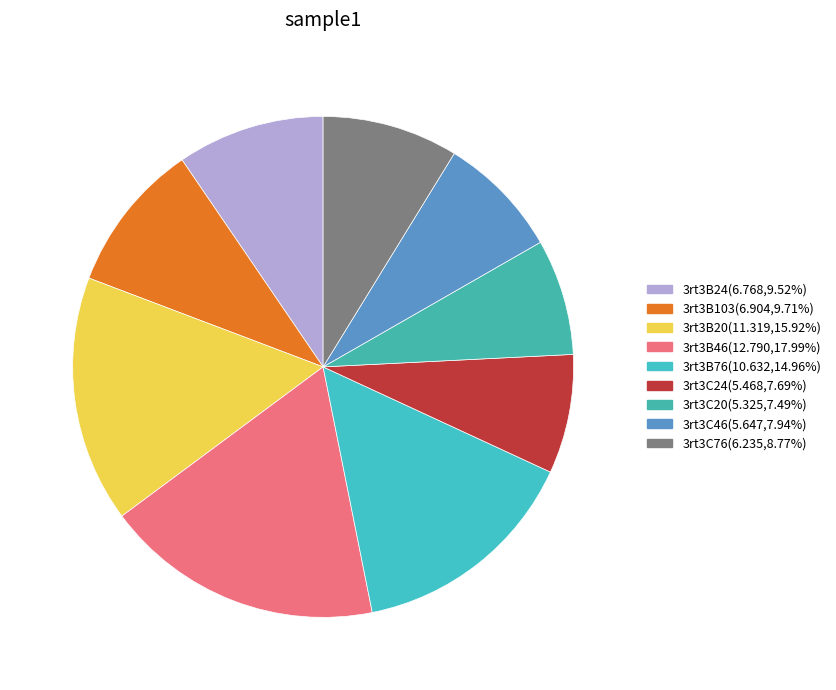

Count the number of slices in the pie.

9